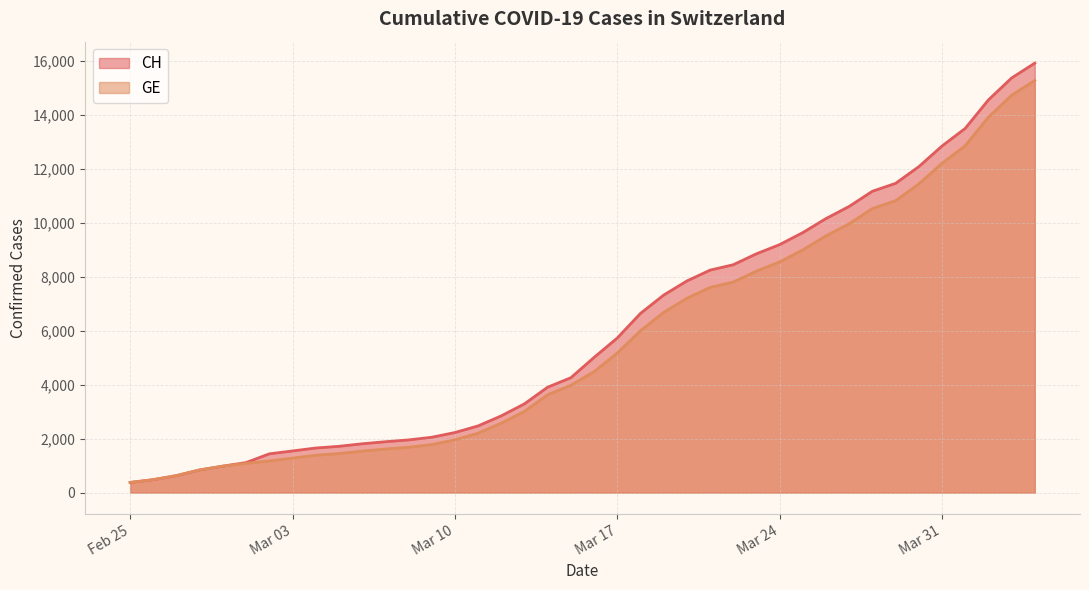

What is the highest value of the GE series?

15284